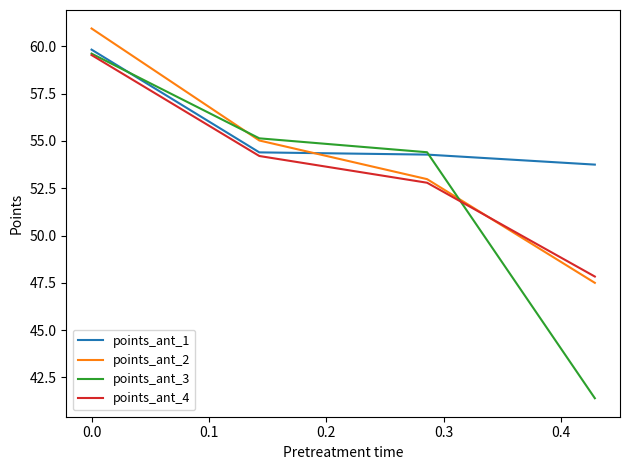

Which series has the largest total across all categories?

points_ant_1